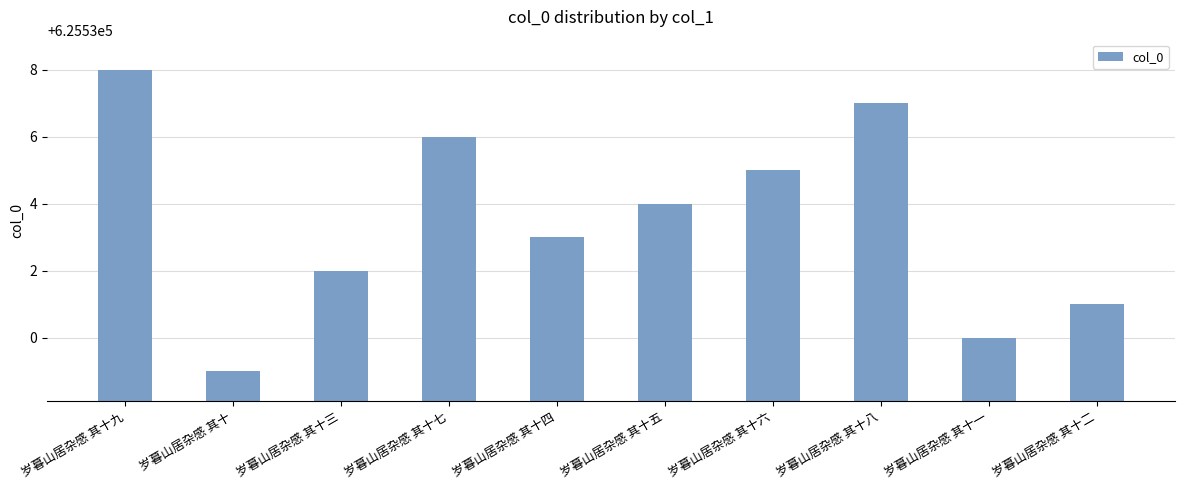

What is the difference between the maximum and second lowest values?

8